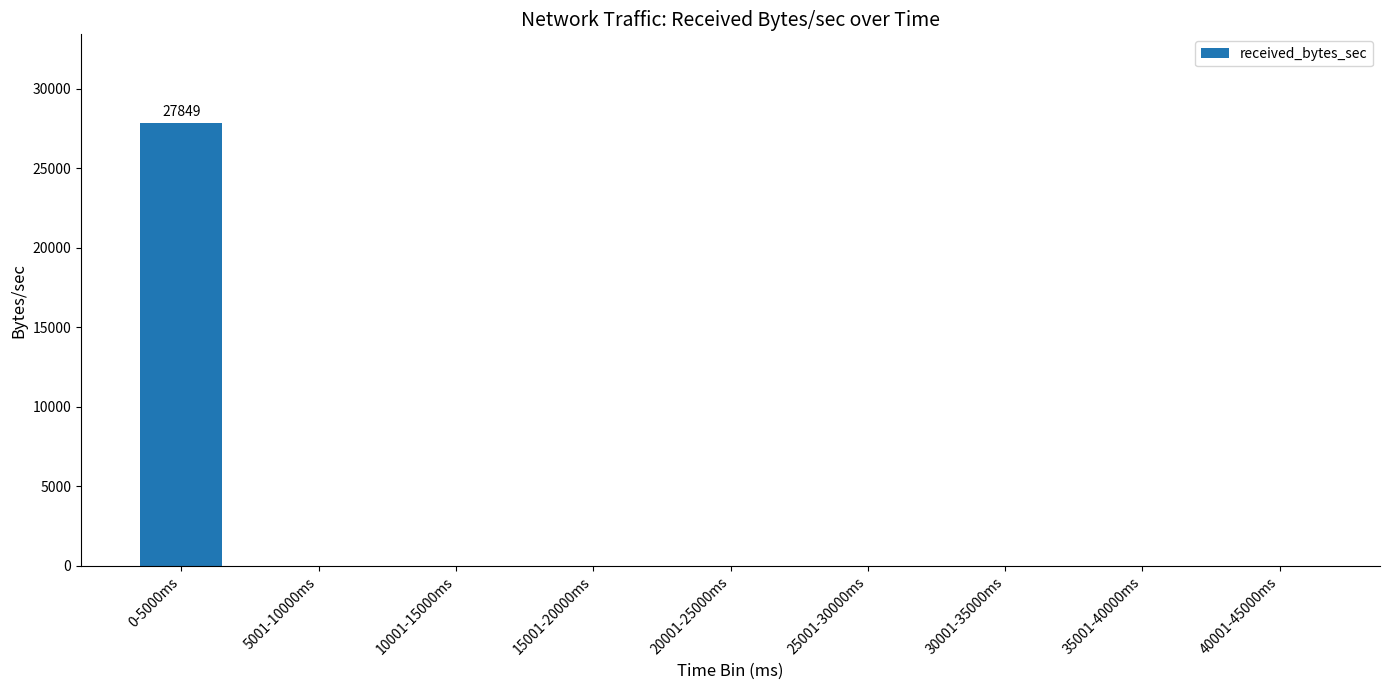

The value at 30001-35000ms is 0. True or false?

True